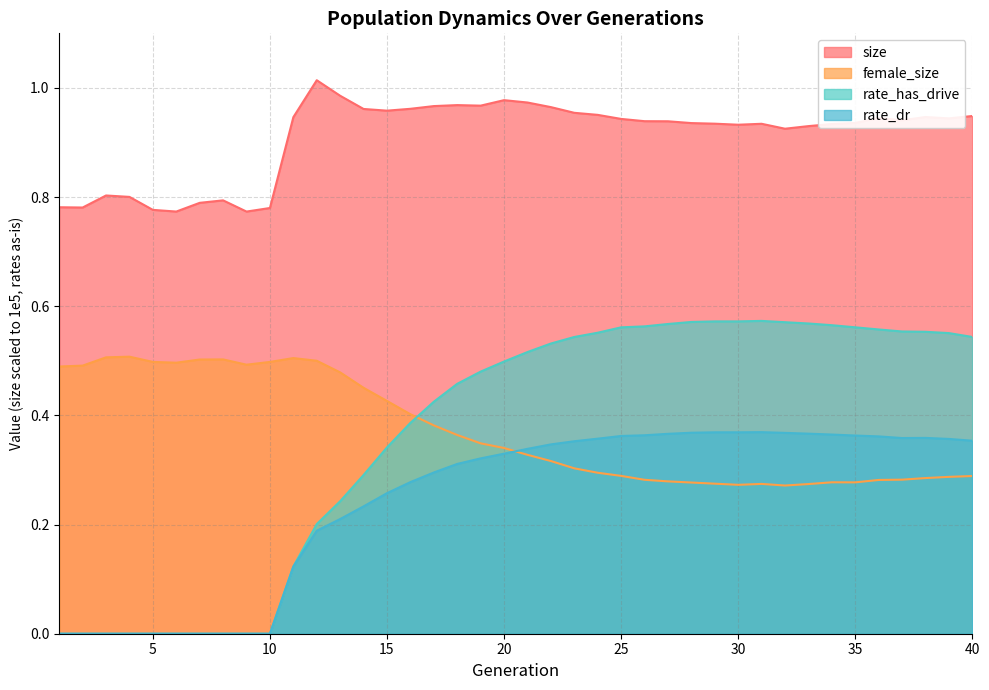

What is the spread (max minus min) of values at 18?

0.7